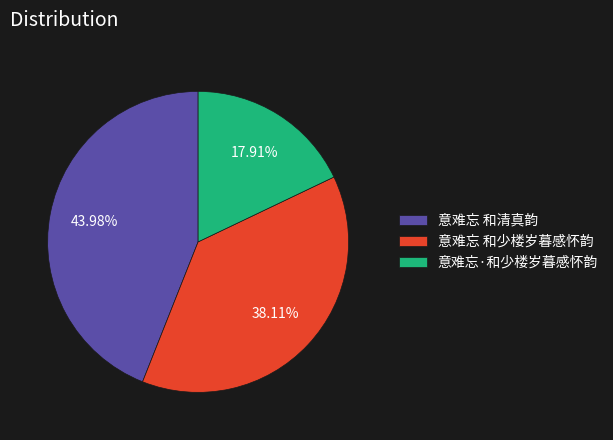

Which slice is the smallest?

意难忘·和少楼岁暮感怀韵